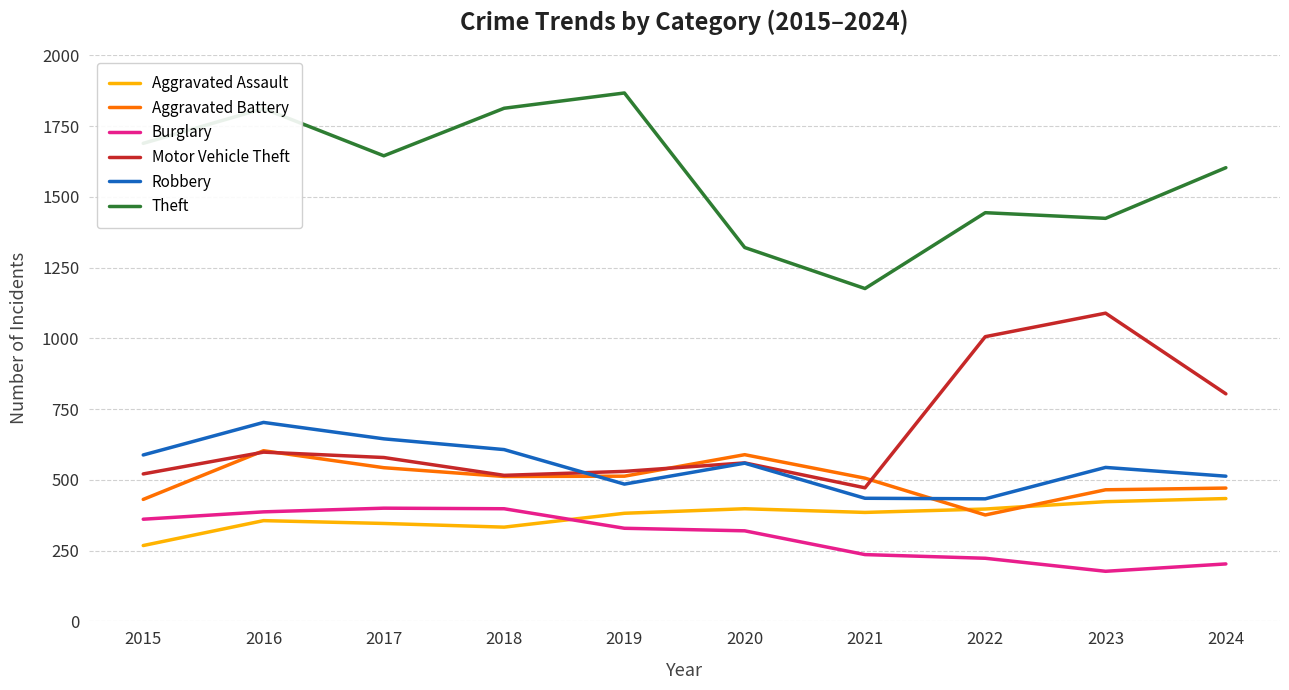

List the series in order of their peak value, highest first.

Theft, Motor Vehicle Theft, Robbery, Aggravated Battery, Aggravated Assault, Burglary